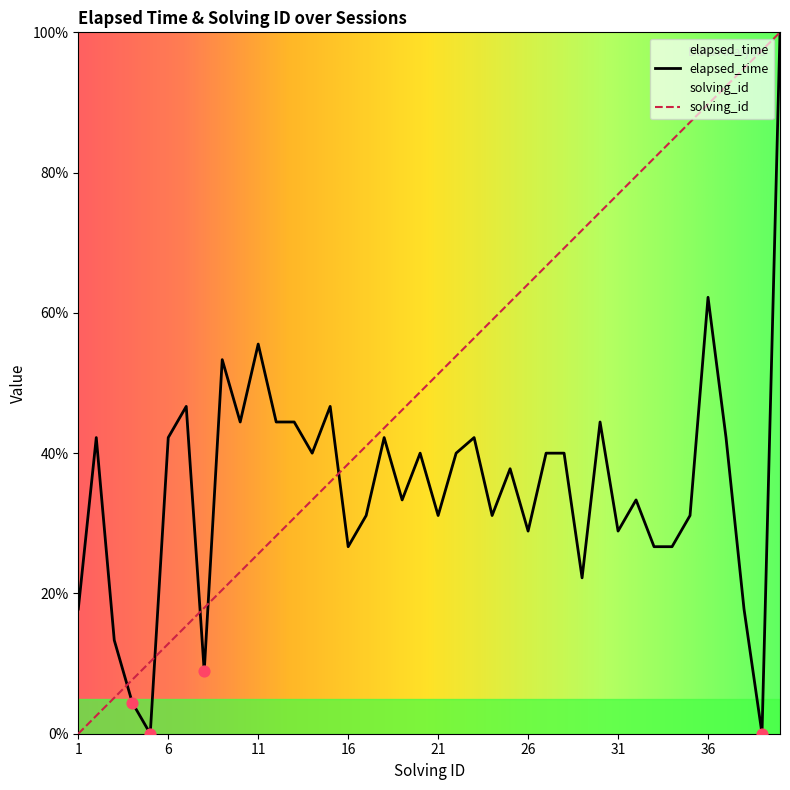

What is the total value across all series at 29?

94.0